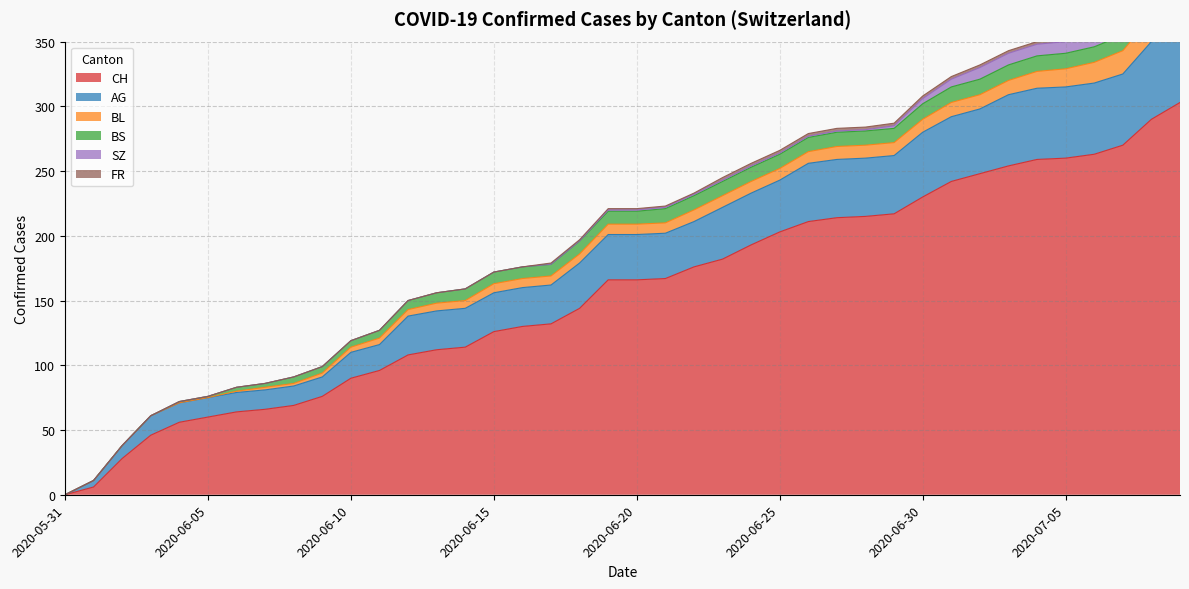

What is the total value across all series at 2020-06-13?

156